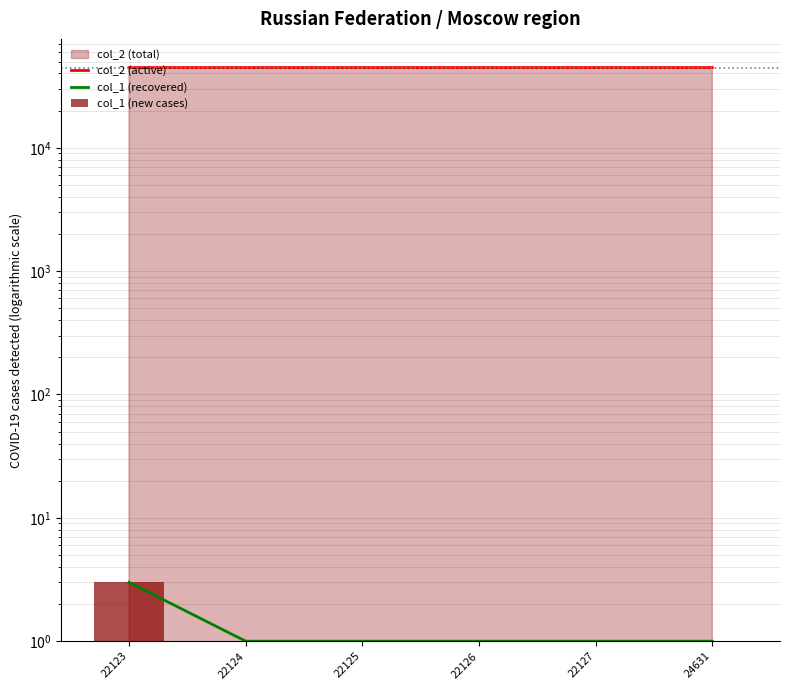

How many col_1 (recovered) values are between 1 and 2?

5